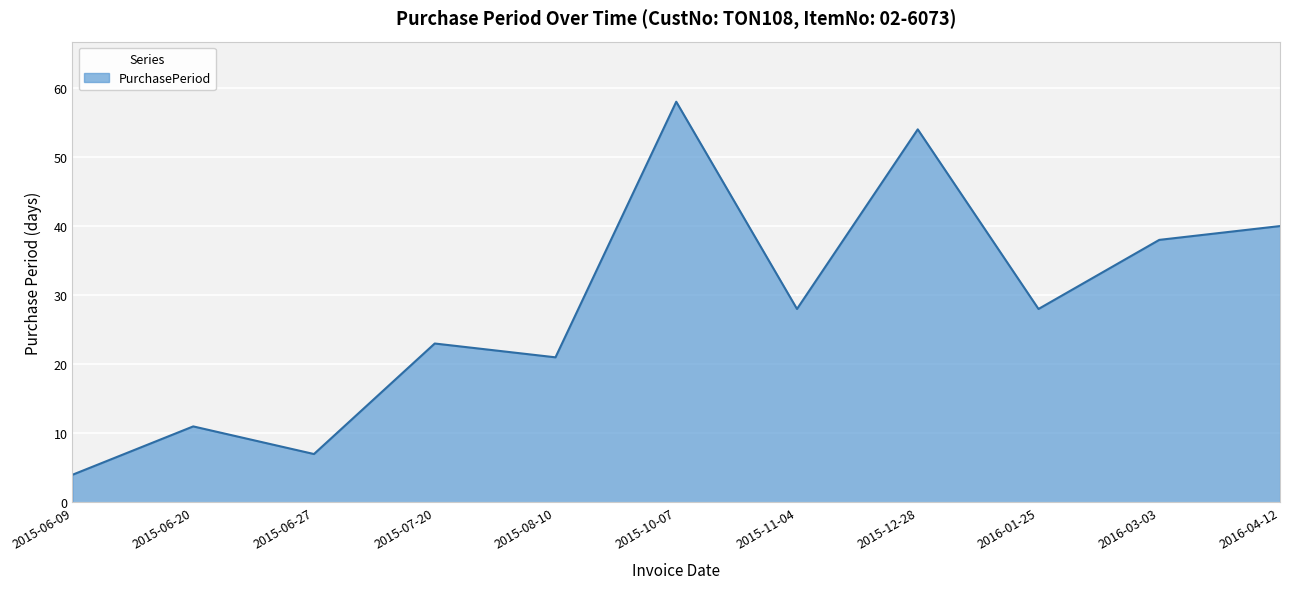

Reading left to right, list all the values displayed in this chart.

4	11	7	23	21	58	28	54	28	38	40